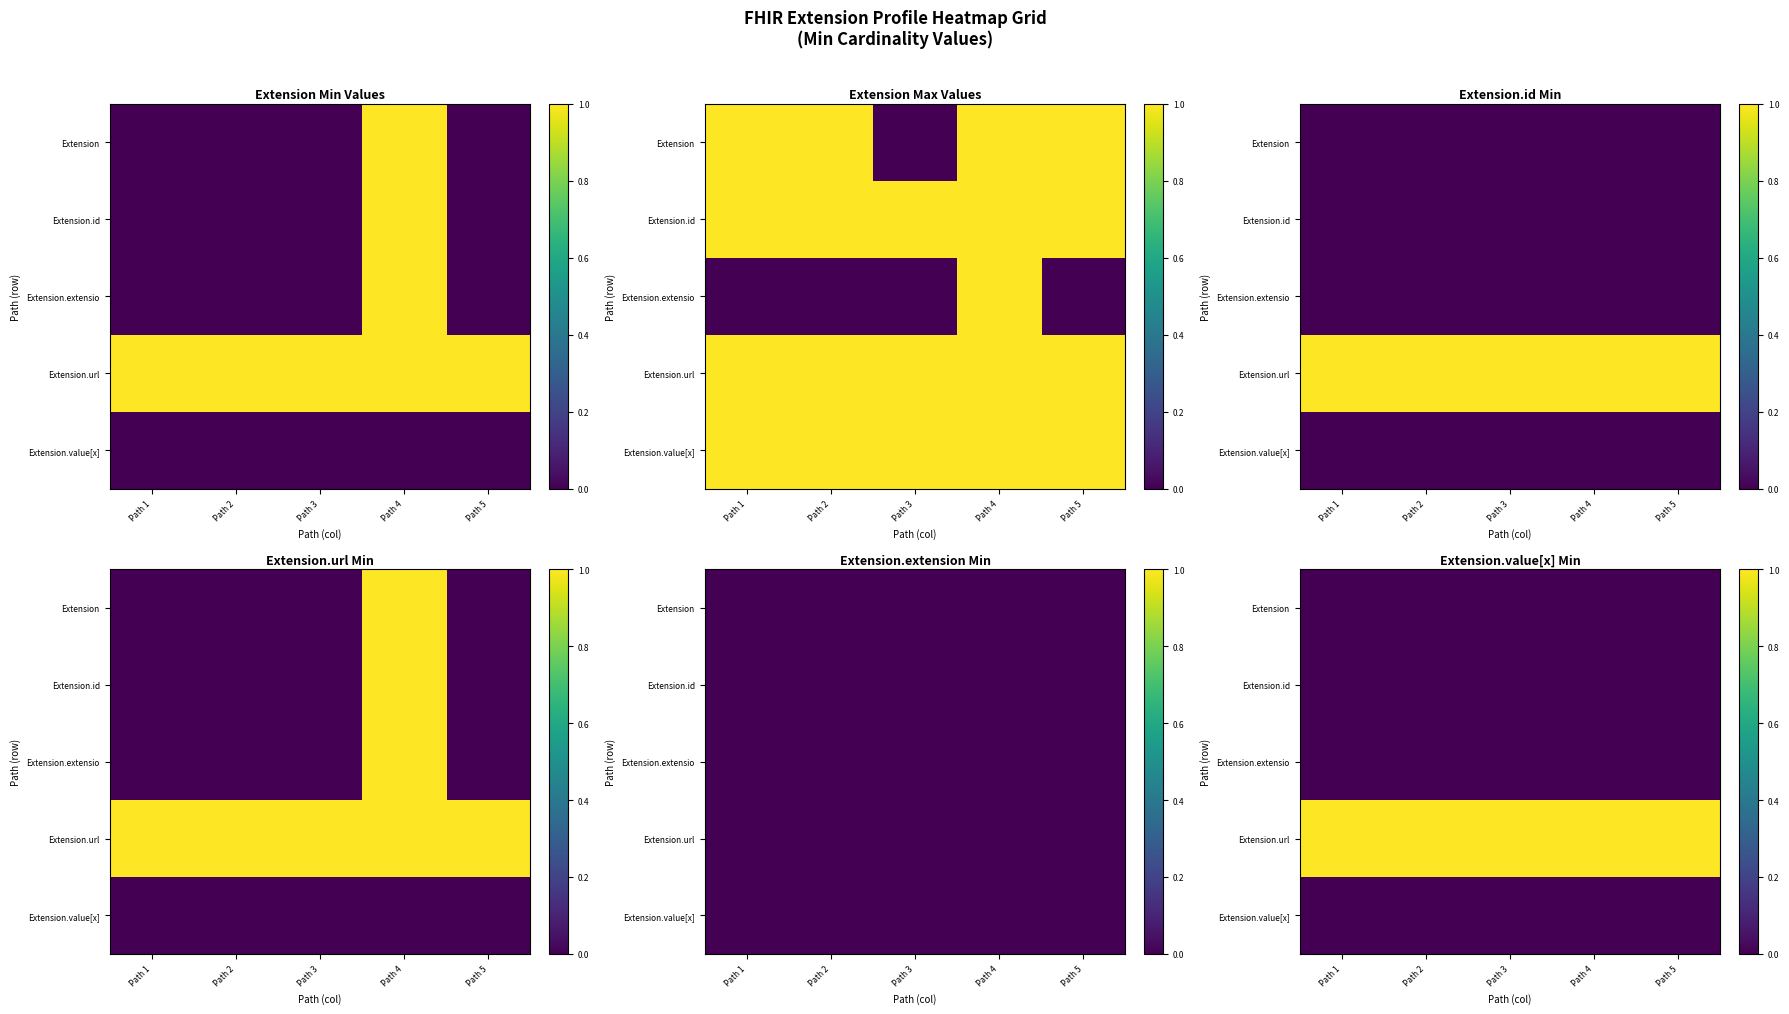

Which series has the largest range (max minus min)?

Extension